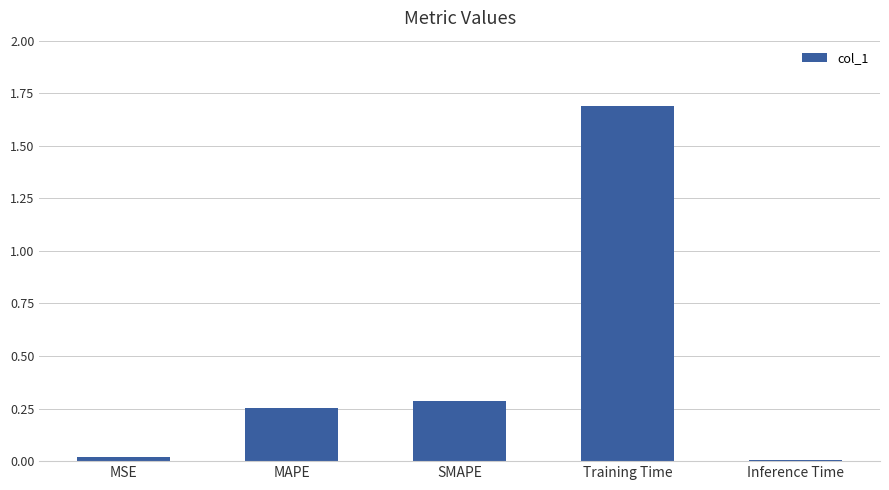

What is the difference between the maximum and minimum values?

1.7